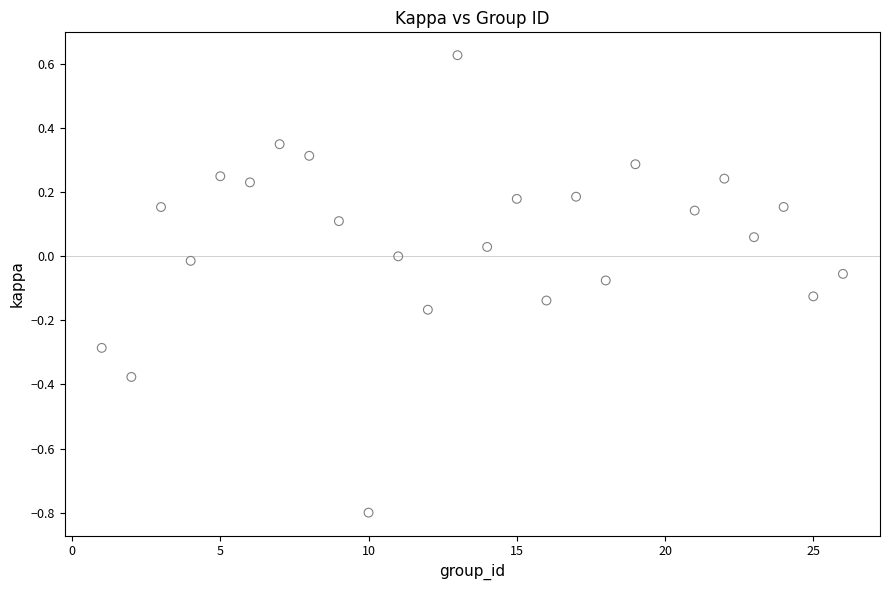

What is the range of X values (max minus min)?

25.0